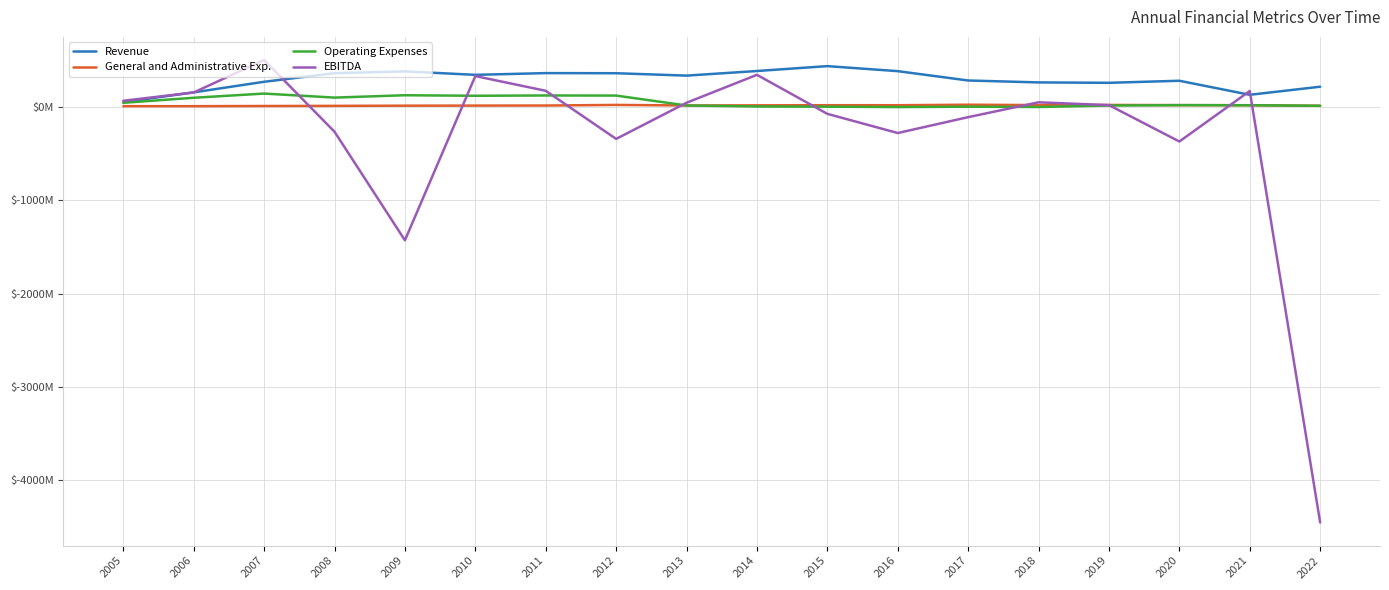

Is this an area chart (filled region under the line)?

No